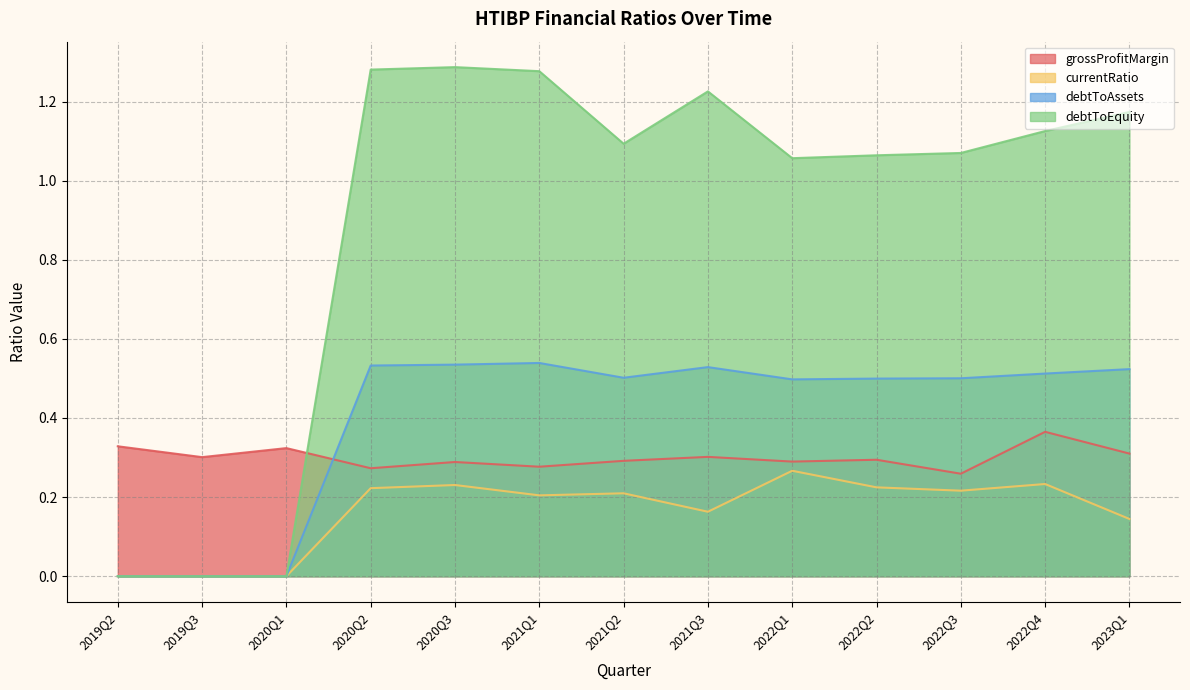

The value of debtToAssets at 2019Q3 is 0.0. True or false?

True